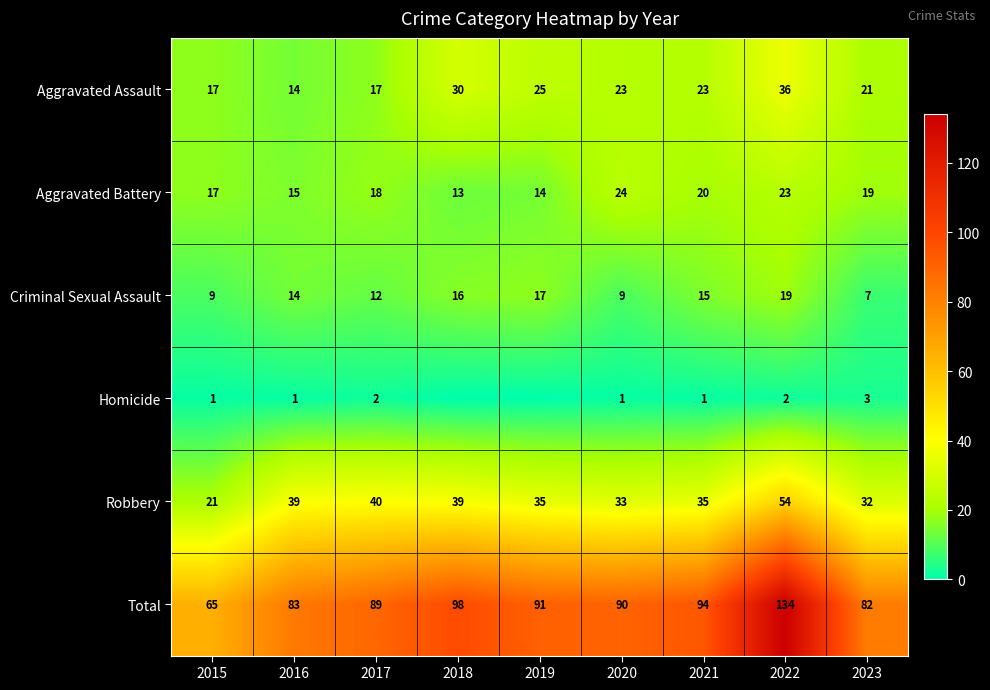

The Criminal Sexual Assault series shows 4 at 2015. True or false?

False